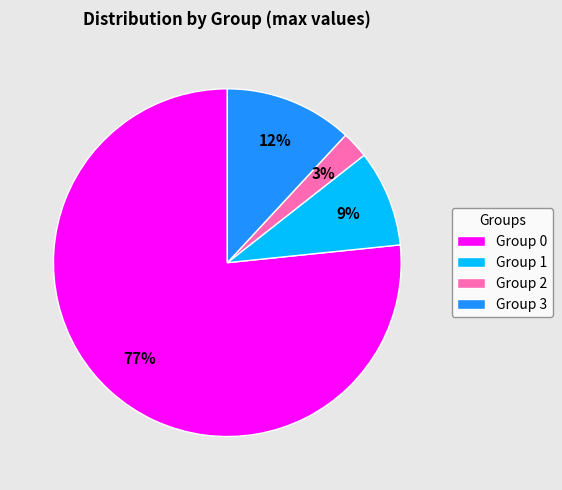

Is it true that Group 0 is 77% of the pie?

True